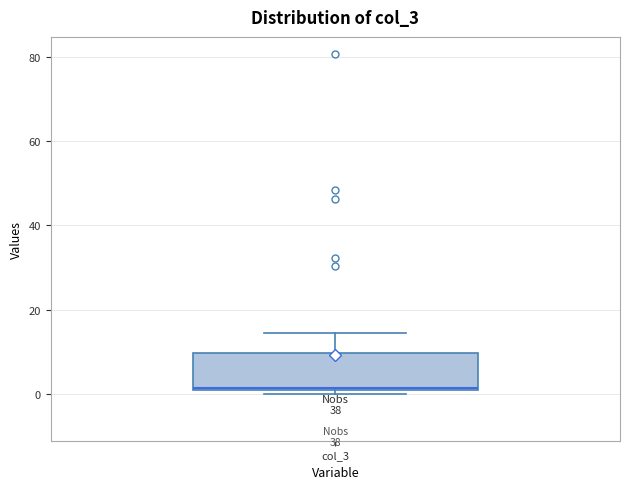

Where is the upper edge of the box for col_3 on the y-axis? The values are not printed on the chart, so give them approximately, as read against the axis.

10